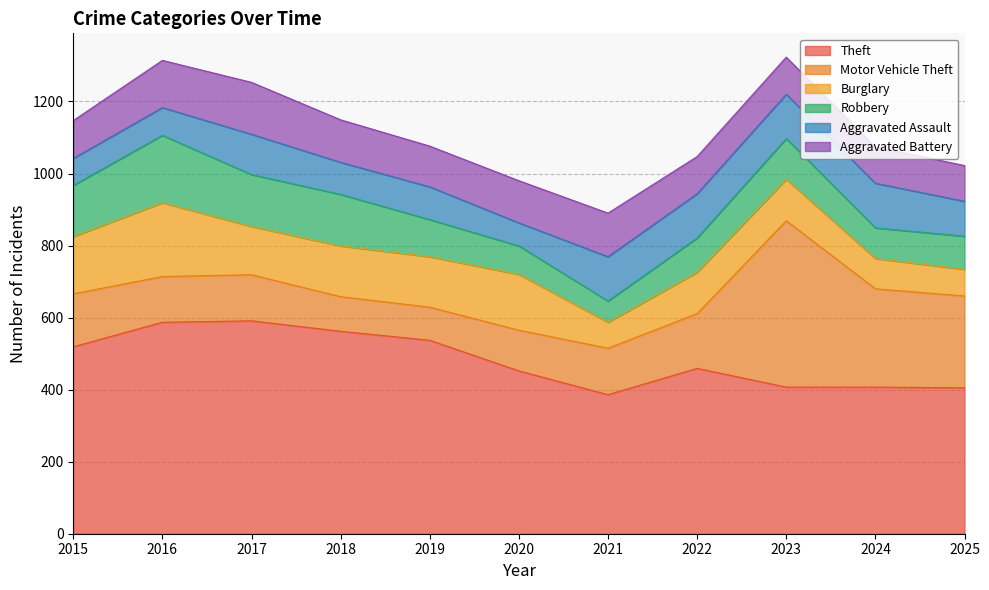

At which label does Aggravated Assault reach its peak?

2024